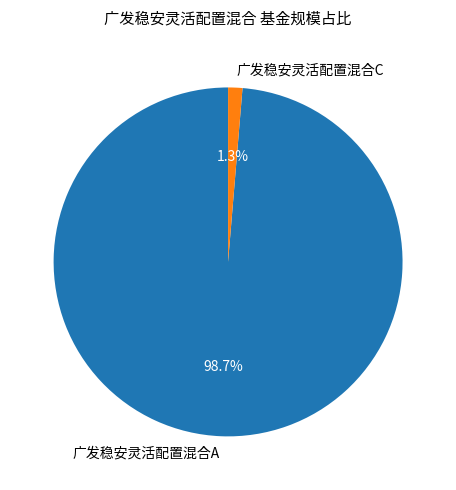

Is there a majority slice in this chart?

Yes